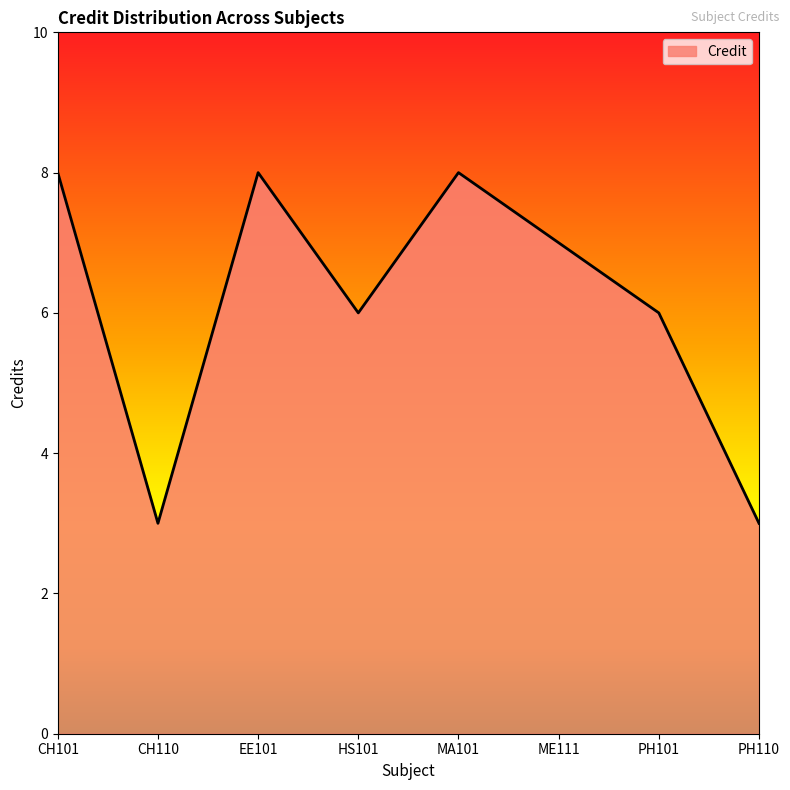

How many interior local valleys (lower than both neighbors) does the data have?

2